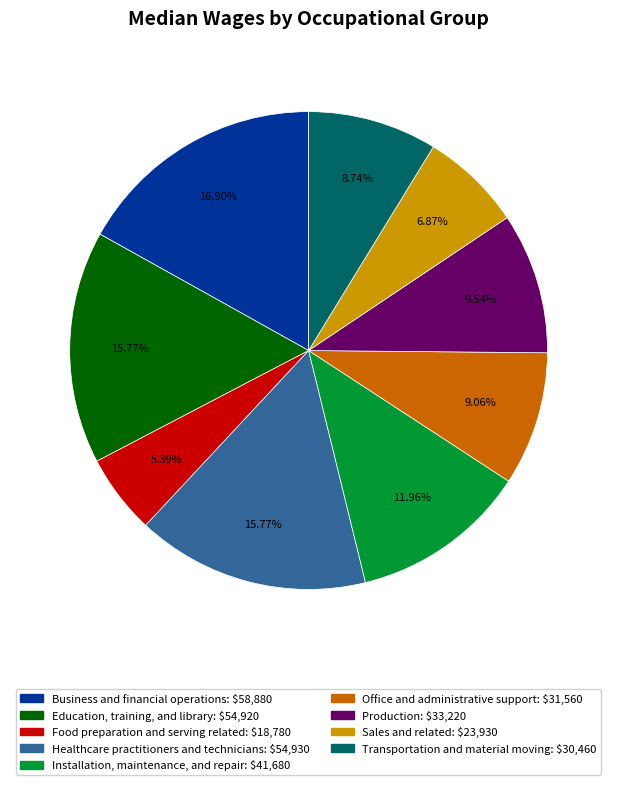

To the nearest percent, what portion does Sales and related represent?

7%